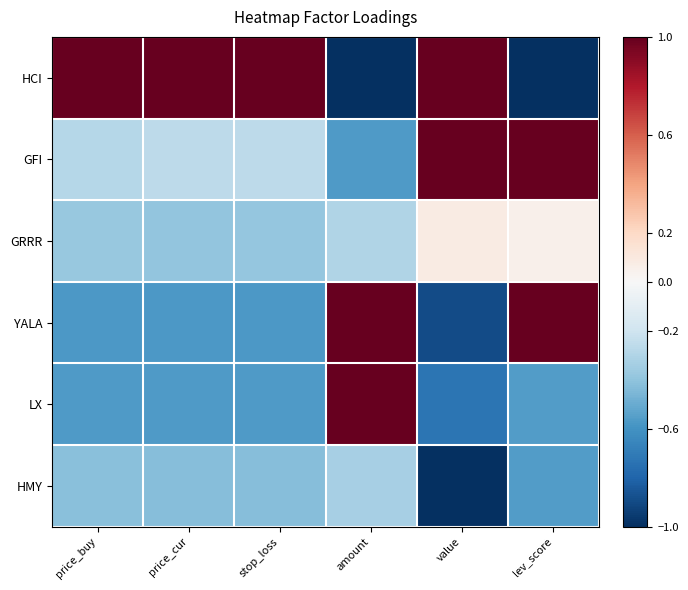

Reading left to right, list all the values displayed in this chart.

HCI: price_buy=1.0	price_cur=1.0	stop_loss=1.0	amount=-1.0	value=1.0	lev_score=-1.0
GFI: price_buy=-0.3	price_cur=-0.3	stop_loss=-0.3	amount=-0.6	value=1.0	lev_score=1.0
GRRR: price_buy=-0.4	price_cur=-0.4	stop_loss=-0.4	amount=-0.3	value=0.1	lev_score=0.1
YALA: price_buy=-0.6	price_cur=-0.6	stop_loss=-0.6	amount=1.0	value=-0.9	lev_score=1.0
LX: price_buy=-0.6	price_cur=-0.6	stop_loss=-0.6	amount=1.0	value=-0.7	lev_score=-0.6
HMY: price_buy=-0.4	price_cur=-0.4	stop_loss=-0.4	amount=-0.3	value=-1.0	lev_score=-0.6